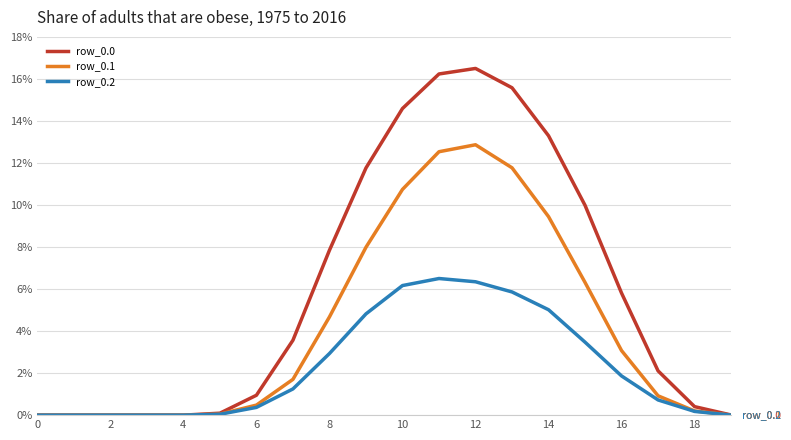

At how many categories does at least one series exceed 8?

7